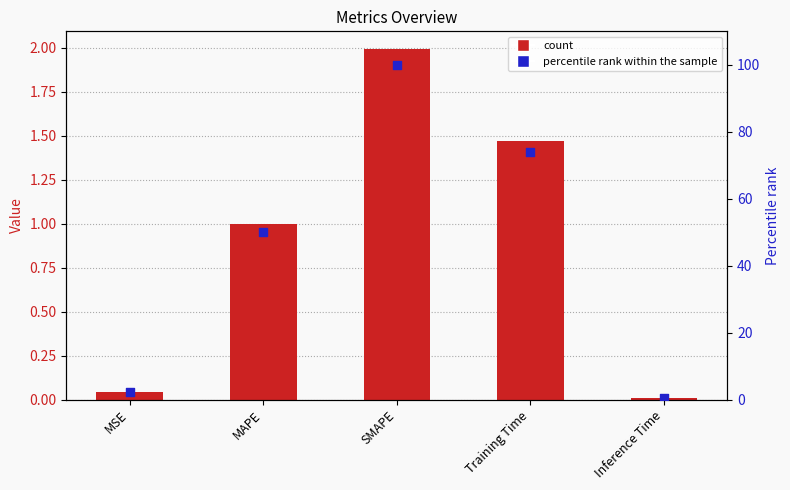

Which series has the largest total across all categories?

percentile rank within the sample